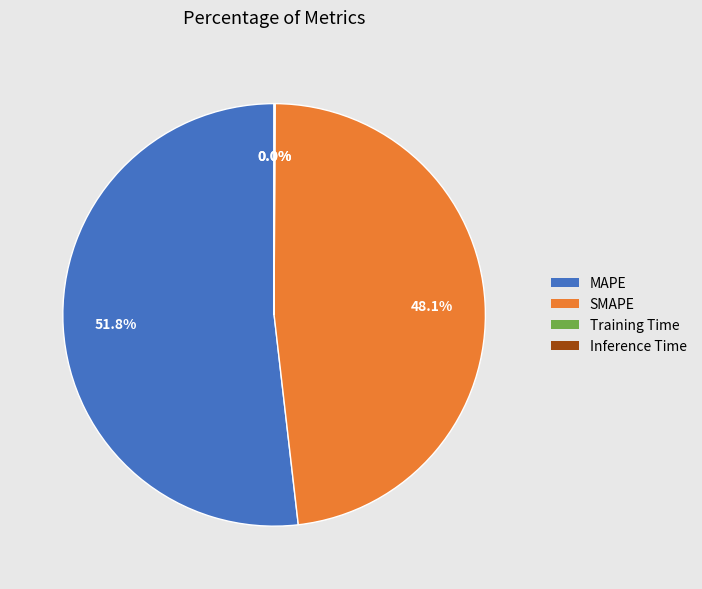

Is there any slice that represents more than half of the pie?

Yes